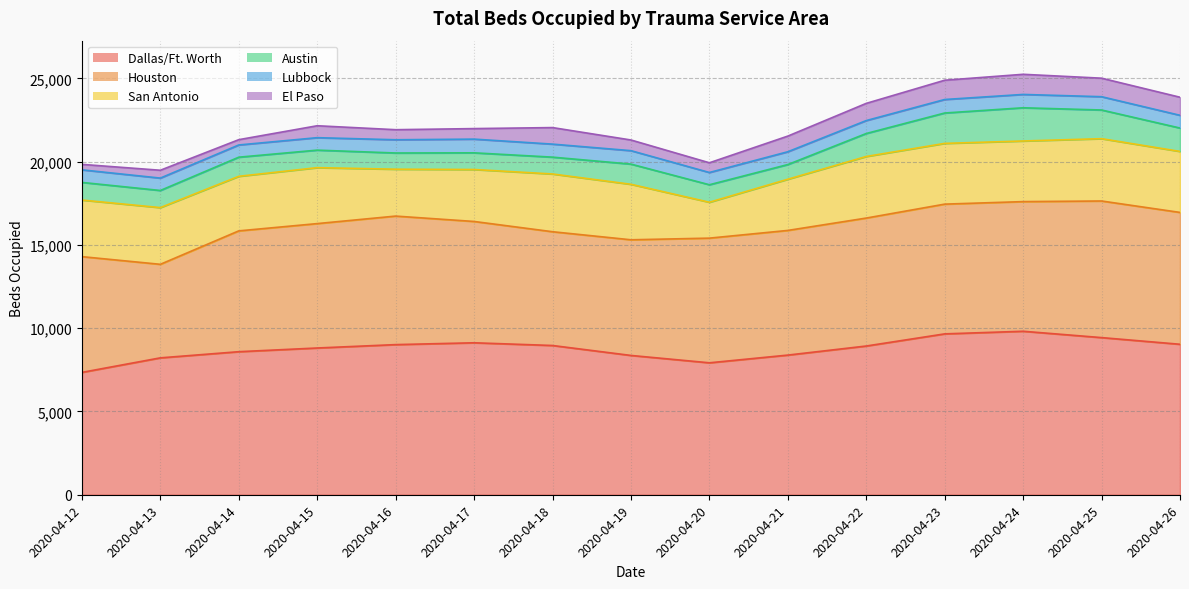

What is the spread (max minus min) of values at 2020-04-26?

8270